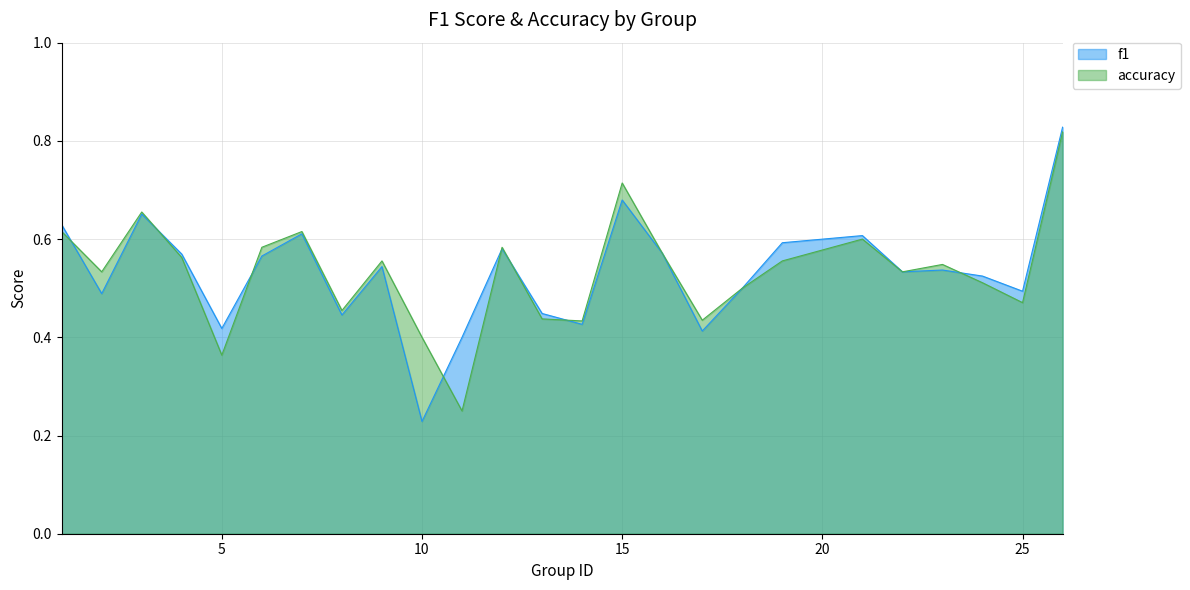

Which category has the highest value in the f1 series?

26